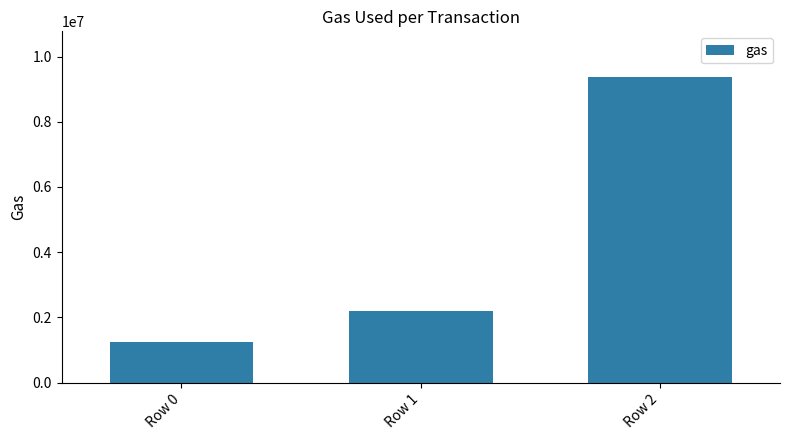

Is it true that the value at Row 2 is 9368305?

True